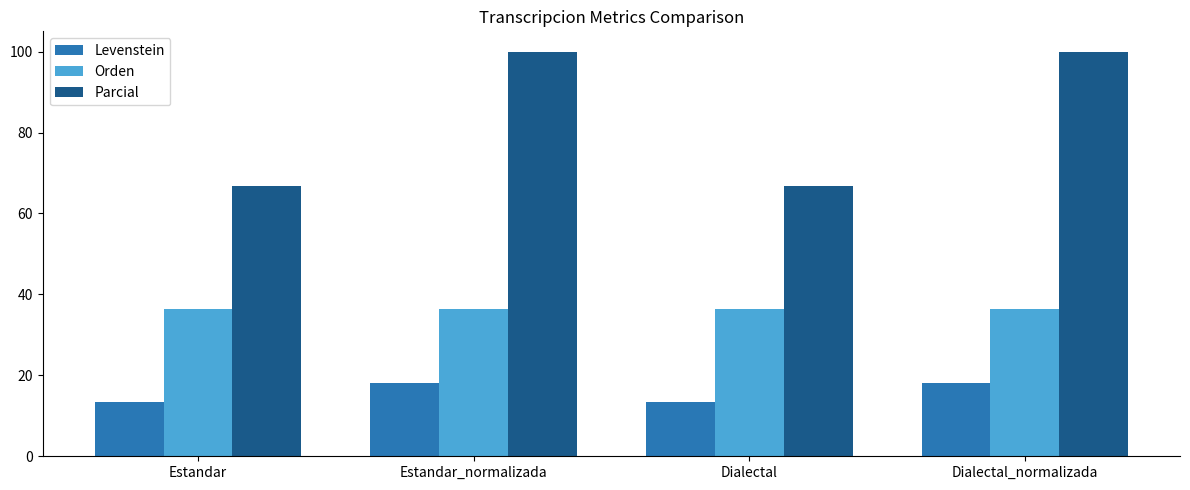

What are all the series names shown in the legend?

Levenstein, Orden, Parcial